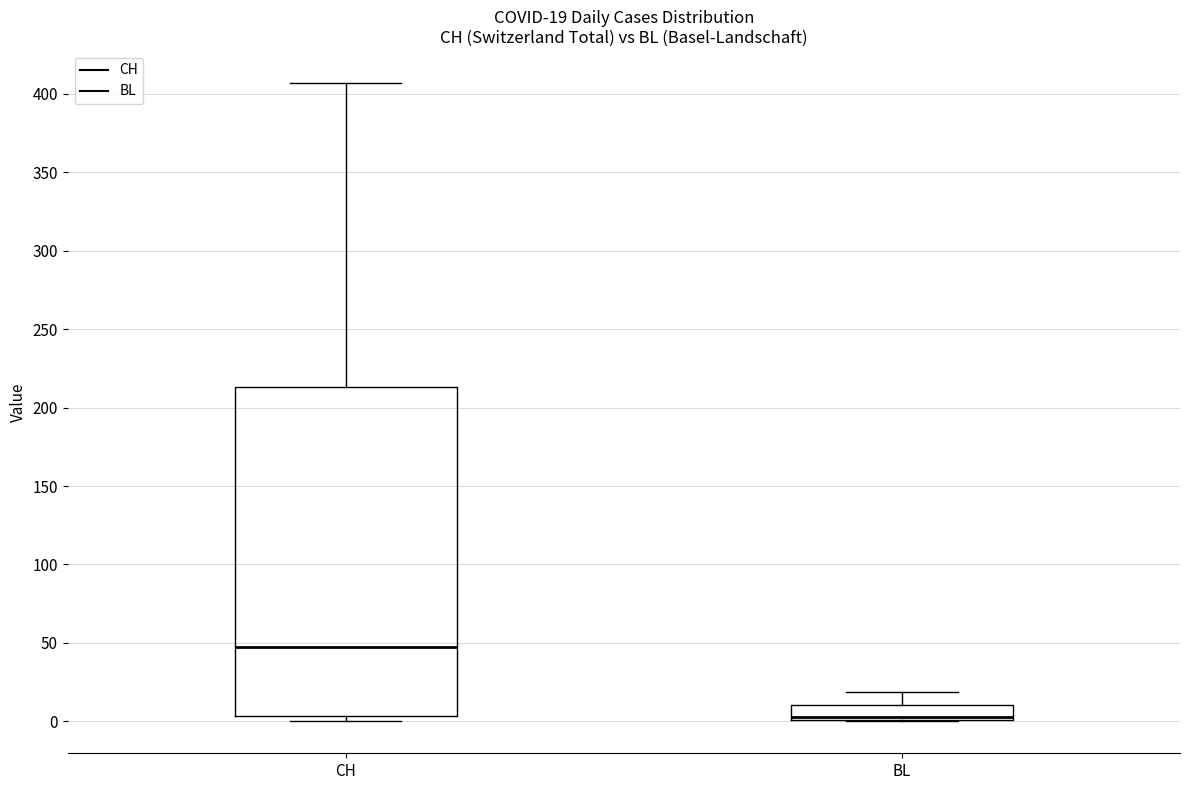

Which box is the tallest, from its lower edge to its upper edge?

CH